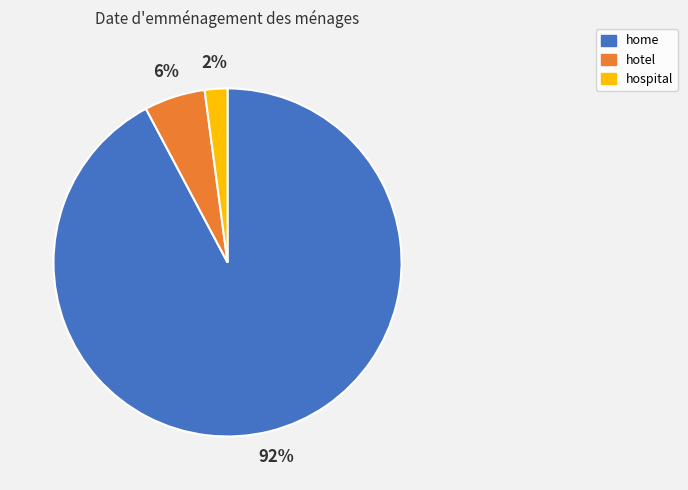

How many slices are in this pie chart?

3